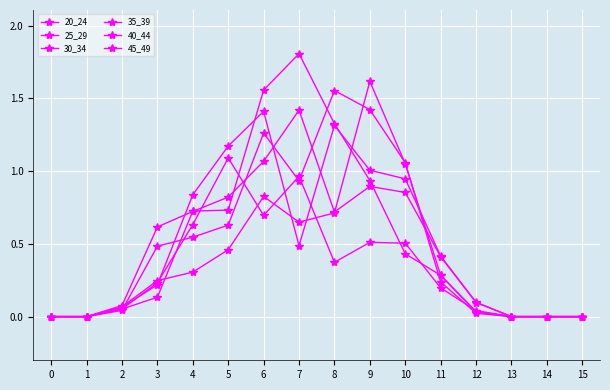

Does the chart have visible grid lines?

Yes